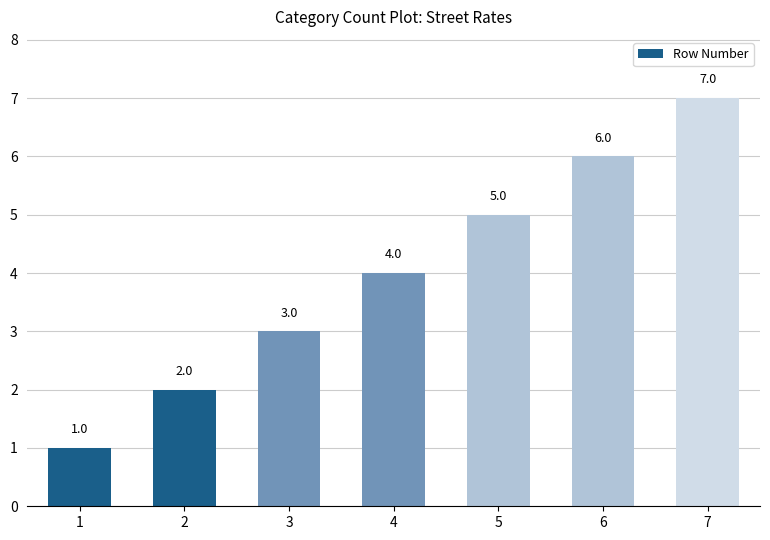

What is the maximum value shown in the chart?

7